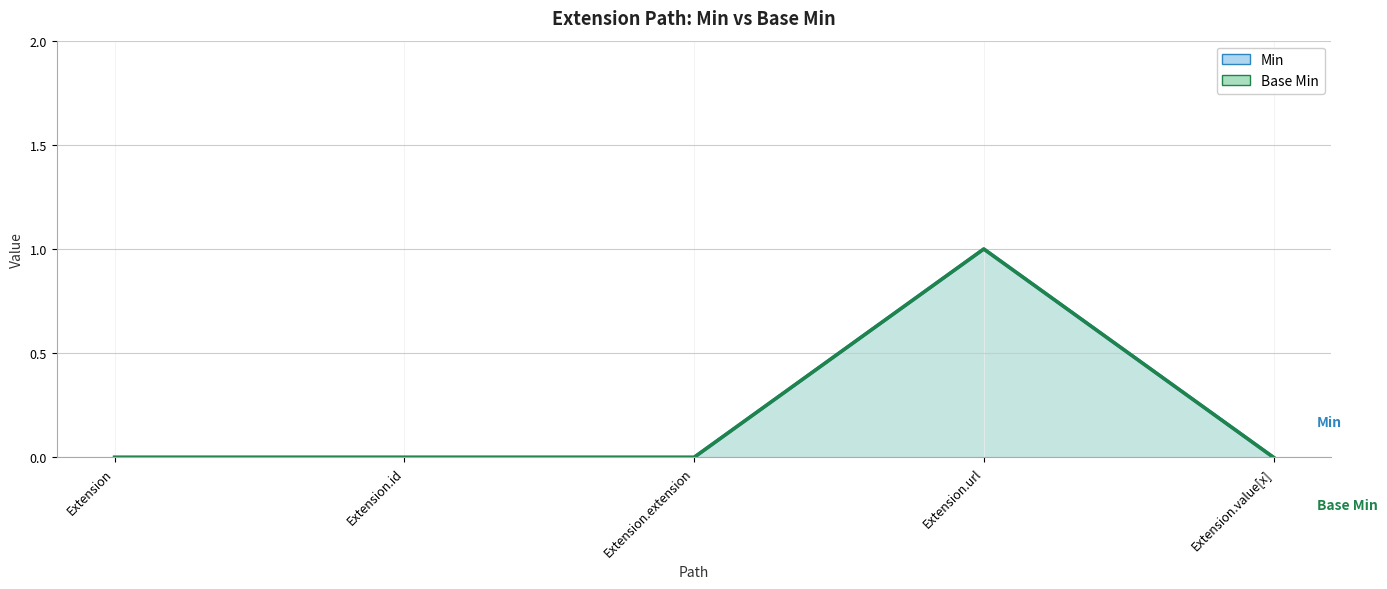

Which series has the widest spread of values?

Min